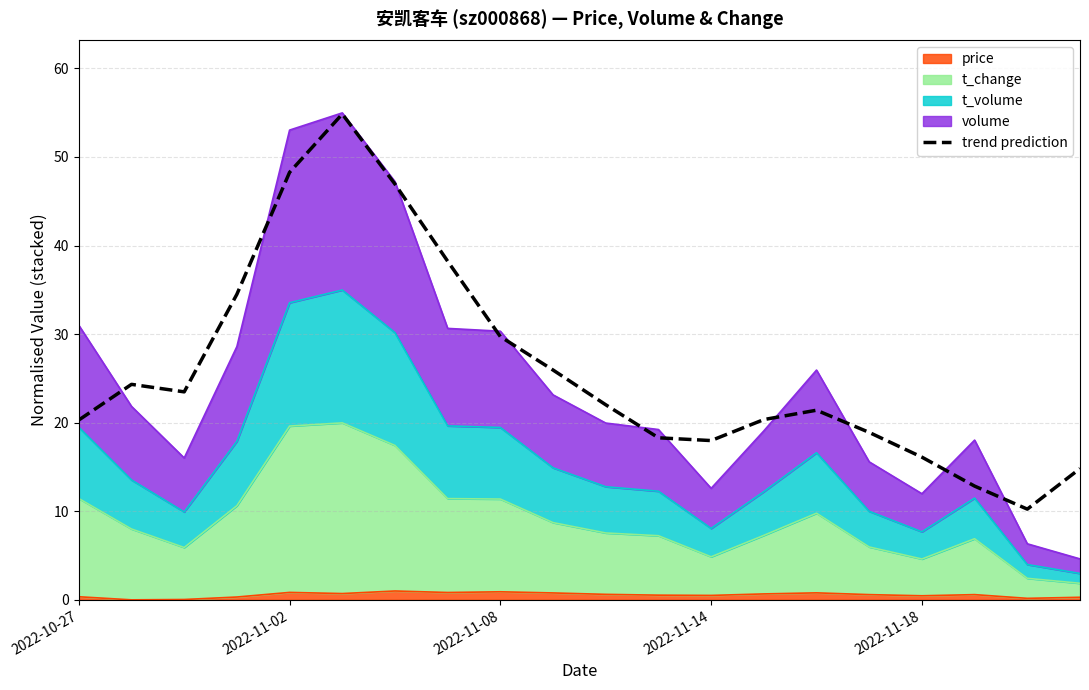

What is the greatest value displayed?

54.9